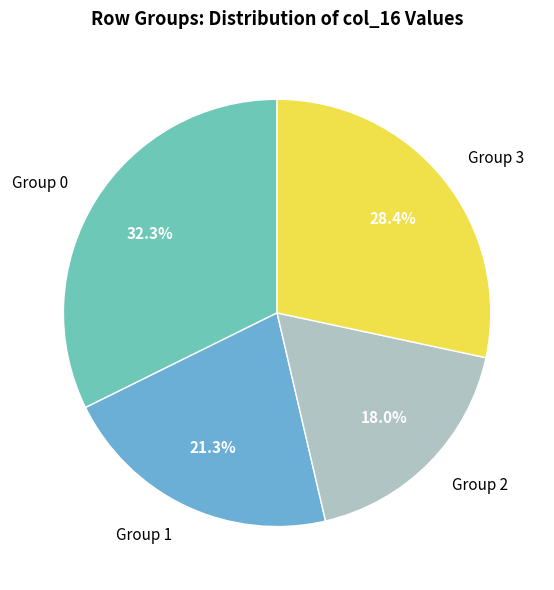

Rank the categories by value from lowest to highest.

Group 2, Group 1, Group 3, Group 0